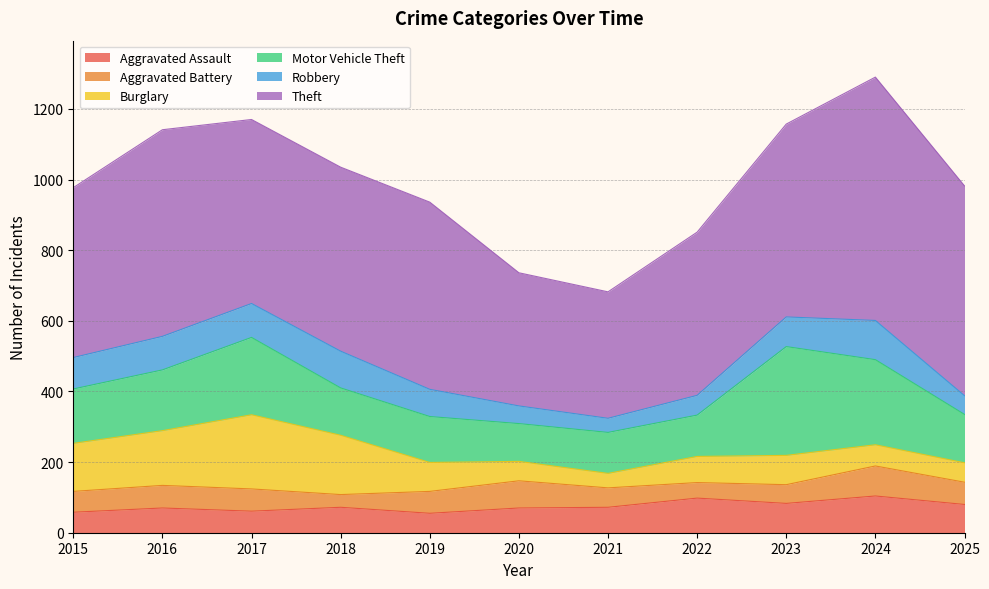

The Aggravated Assault series shows 80 at 2025. True or false?

True